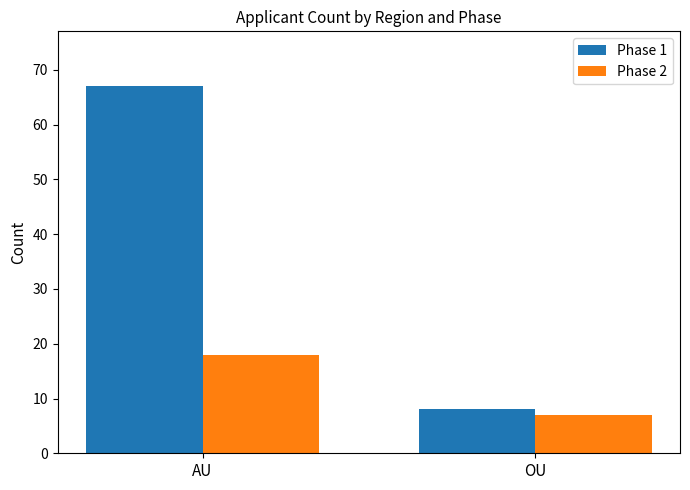

Which category has the highest value in the Phase 1 series?

AU